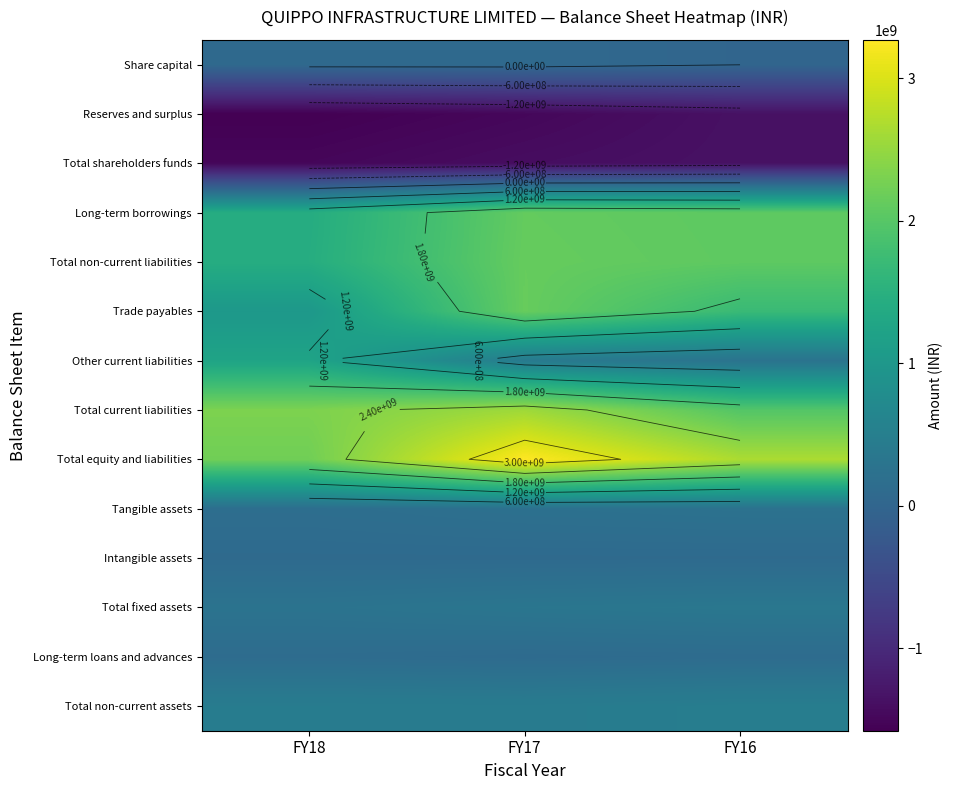

Rank the series at FY16 from lowest to highest value.

Reserves and surplus, Total shareholders funds, Share capital, Intangible assets, Long-term loans and advances, Tangible assets, Other current liabilities, Total fixed assets, Total non-current assets, Trade payables, Total current liabilities, Long-term borrowings, Total non-current liabilities, Total equity and liabilities